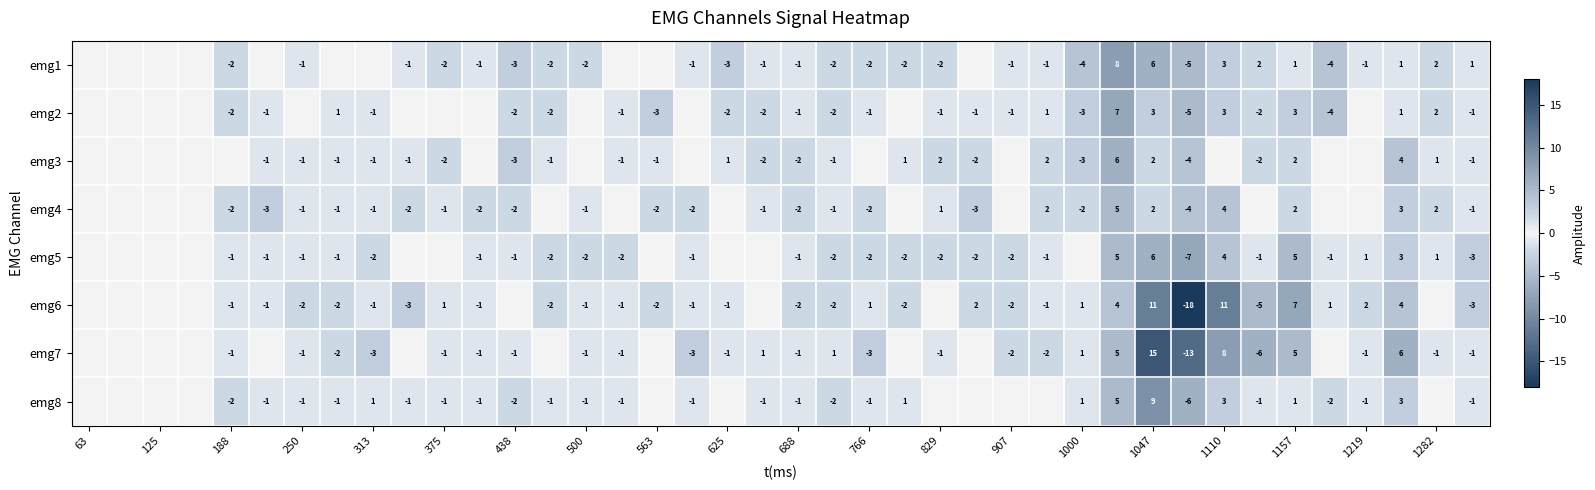

The value of emg6 at 766 is 2. True or false?

False